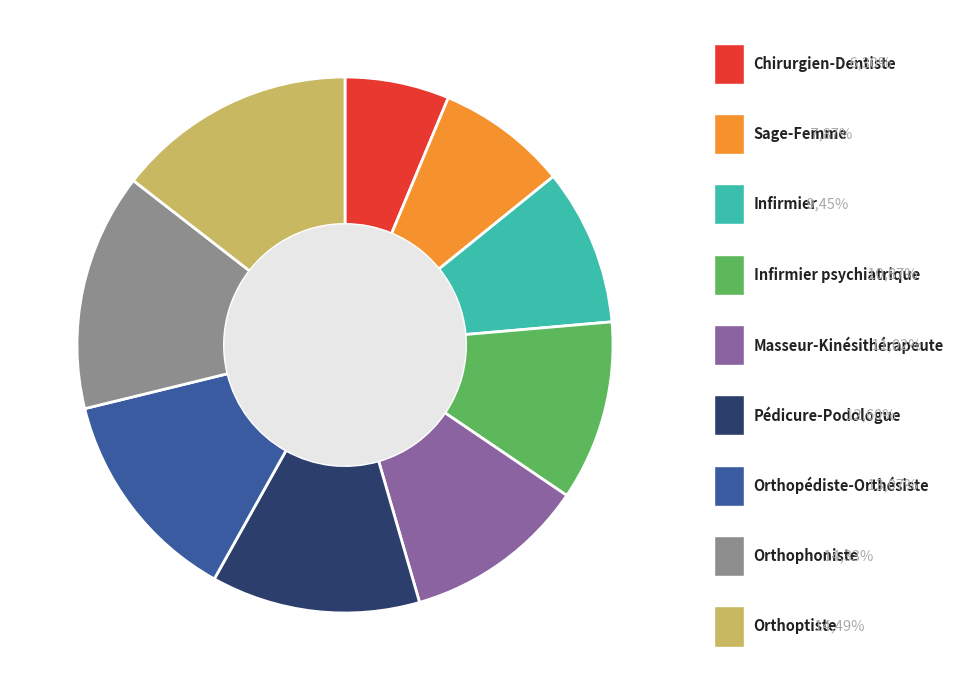

Is there any slice that represents more than half of the pie?

No